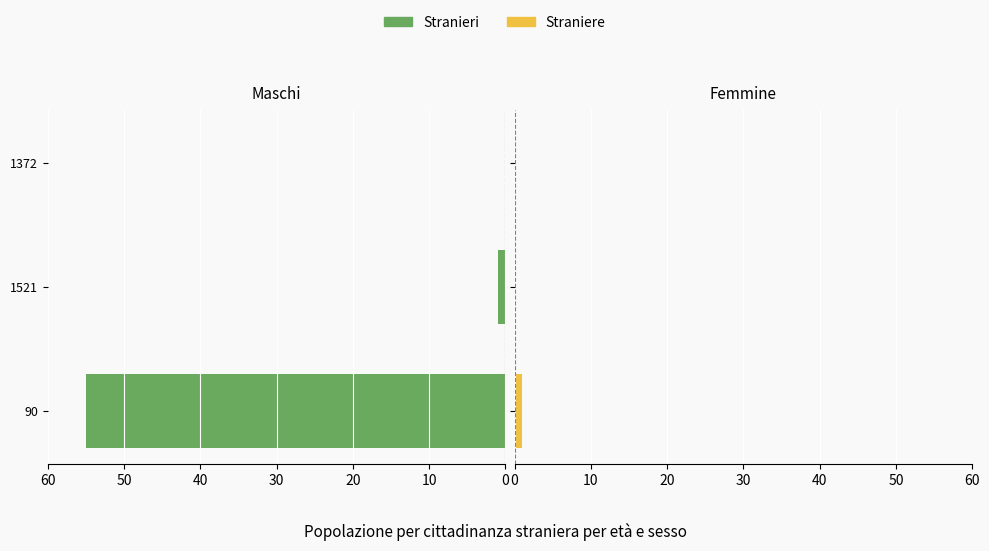

What are all the series names shown in the legend?

Stranieri, Straniere